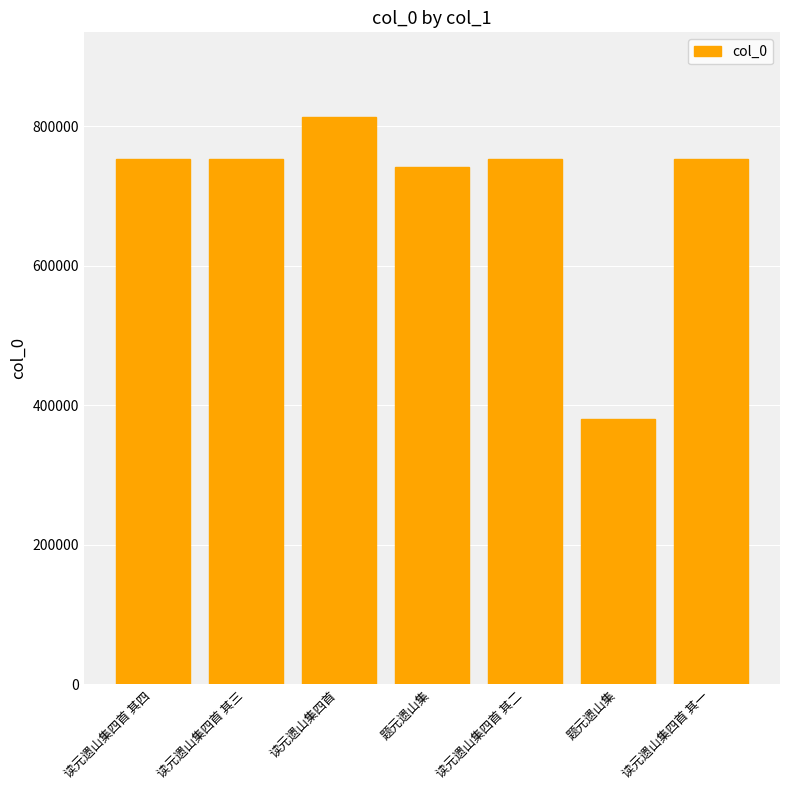

What is the ratio of the value at 读元遗山集四首 to the value at 读元遗山集四首 其四?

1.1